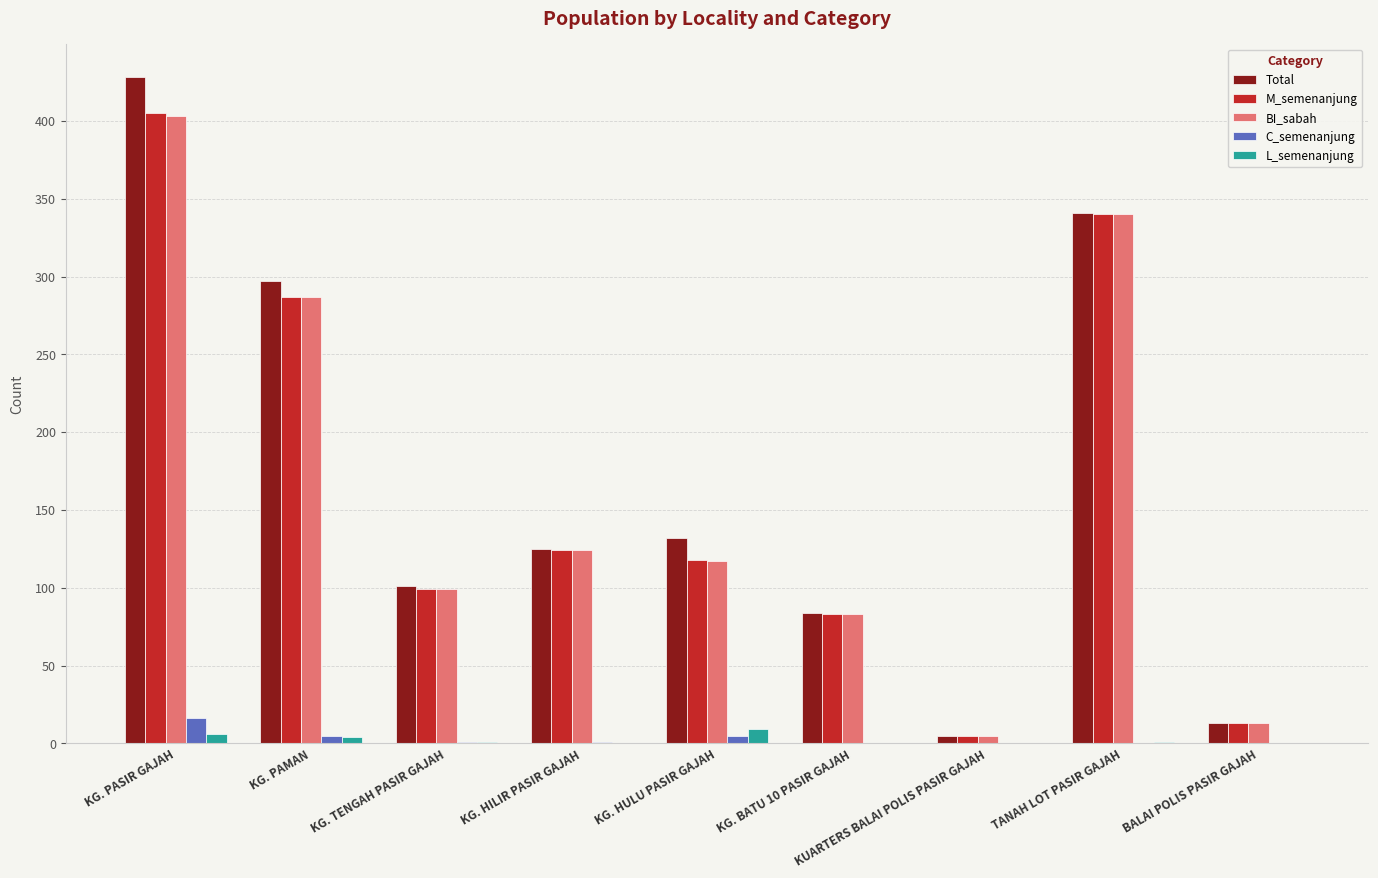

Which series changed the most between KUARTERS BALAI POLIS PASIR GAJAH and TANAH LOT PASIR GAJAH?

Total